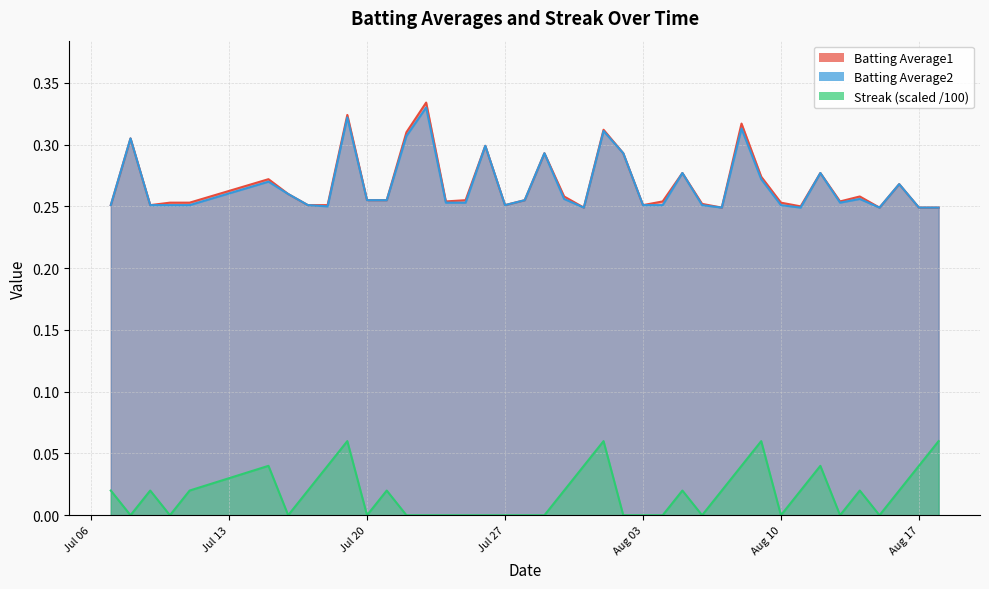

True or false: Batting Average1 and Streak (scaled /100) cross at least once.

False